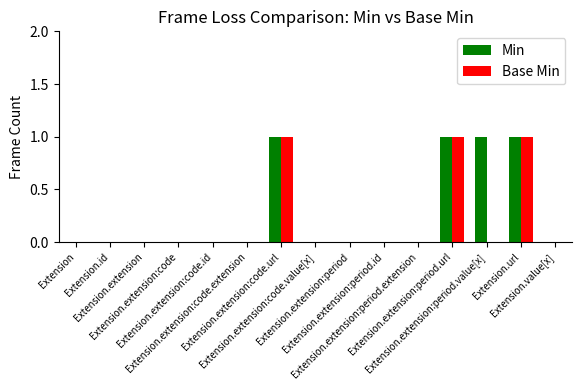

What is the greatest value displayed?

1